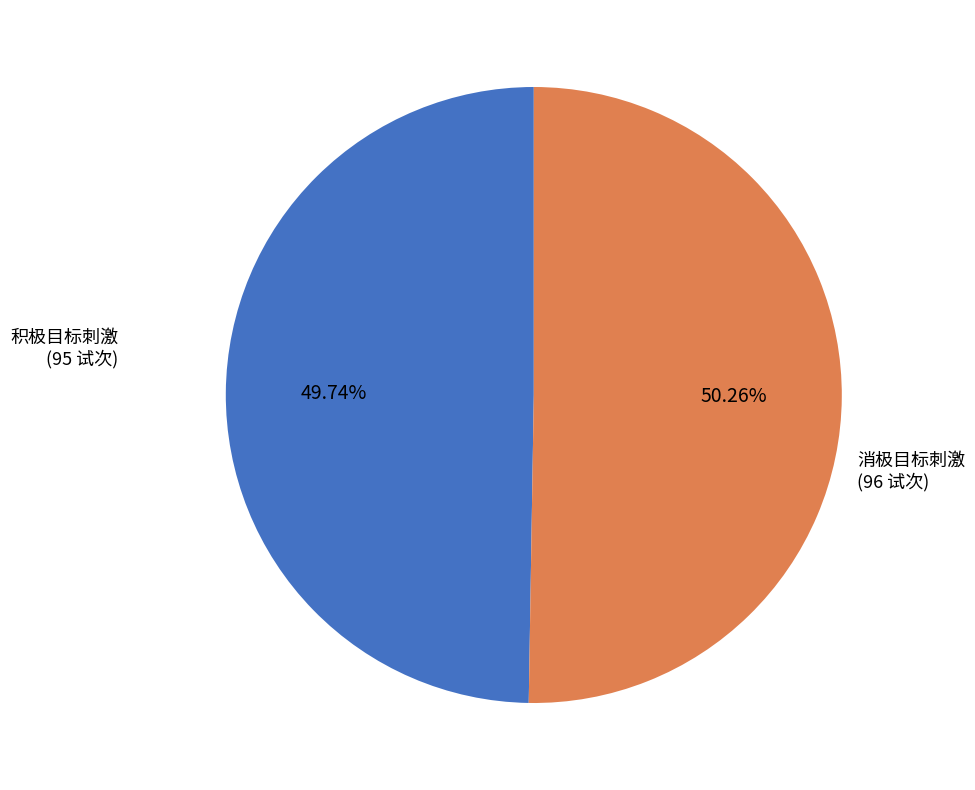

Is there any slice that represents more than half of the pie?

Yes